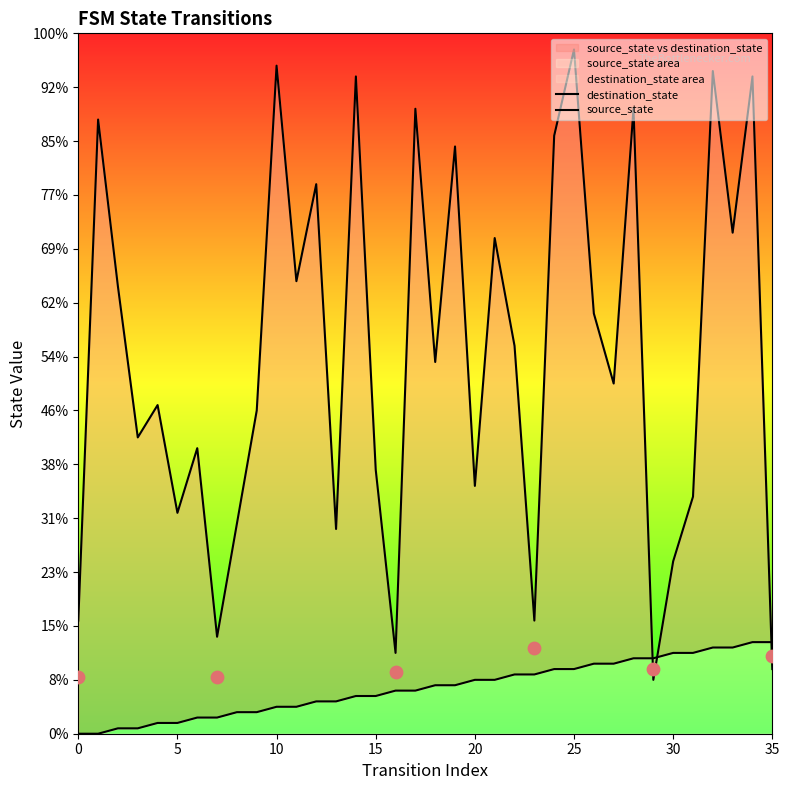

Which series has the widest spread of Y values?

destination_state